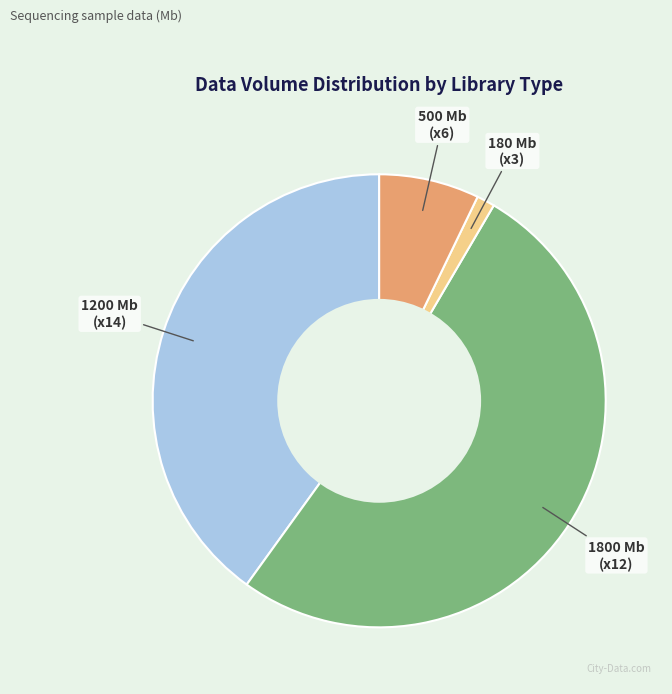

Which category has the biggest portion of the pie?

1800 Mb (x12)